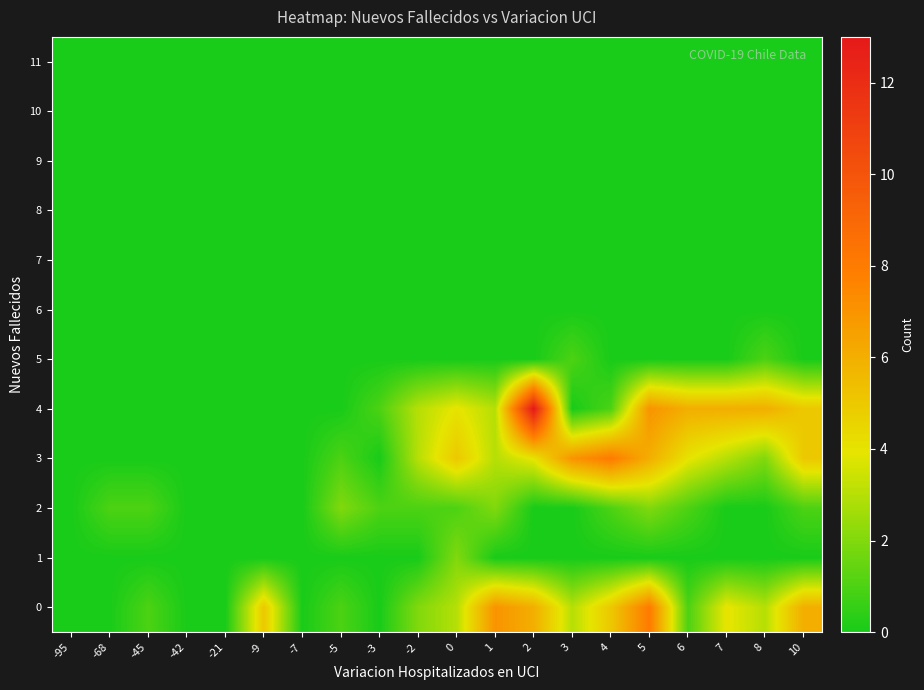

Reading right to left, what are all the values shown in this chart?

0: 10=6	8=3	7=4	6=1	5=8	4=5	3=3	2=6	1=7	0=3	-2=2	-3=0	-5=1	-7=0	-9=5	-21=0	-42=0	-45=1	-68=0	-95=0
1: 10=0	8=0	7=0	6=0	5=0	4=0	3=0	2=0	1=0	0=2	-2=0	-3=0	-5=0	-7=0	-9=0	-21=0	-42=0	-45=0	-68=0	-95=0
2: 10=1	8=0	7=0	6=1	5=2	4=1	3=0	2=0	1=2	0=1	-2=1	-3=1	-5=2	-7=0	-9=0	-21=0	-42=0	-45=1	-68=1	-95=0
3: 10=5	8=2	7=3	6=4	5=6	4=8	3=7	2=4	1=3	0=5	-2=3	-3=0	-5=1	-7=0	-9=0	-21=0	-42=0	-45=0	-68=0	-95=0
4: 10=5	8=6	7=6	6=6	5=7	4=1	3=0	2=13	1=3	0=4	-2=3	-3=1	-5=0	-7=0	-9=0	-21=0	-42=0	-45=0	-68=0	-95=0
5: 10=0	8=1	7=0	6=0	5=0	4=0	3=1	2=0	1=0	0=0	-2=0	-3=0	-5=0	-7=0	-9=0	-21=0	-42=0	-45=0	-68=0	-95=0
6: 10=0	8=0	7=0	6=0	5=0	4=0	3=0	2=0	1=0	0=0	-2=0	-3=0	-5=0	-7=0	-9=0	-21=0	-42=0	-45=0	-68=0	-95=0
7: 10=0	8=0	7=0	6=0	5=0	4=0	3=0	2=0	1=0	0=0	-2=0	-3=0	-5=0	-7=0	-9=0	-21=0	-42=0	-45=0	-68=0	-95=0
8: 10=0	8=0	7=0	6=0	5=0	4=0	3=0	2=0	1=0	0=0	-2=0	-3=0	-5=0	-7=0	-9=0	-21=0	-42=0	-45=0	-68=0	-95=0
9: 10=0	8=0	7=0	6=0	5=0	4=0	3=0	2=0	1=0	0=0	-2=0	-3=0	-5=0	-7=0	-9=0	-21=0	-42=0	-45=0	-68=0	-95=0
10: 10=0	8=0	7=0	6=0	5=0	4=0	3=0	2=0	1=0	0=0	-2=0	-3=0	-5=0	-7=0	-9=0	-21=0	-42=0	-45=0	-68=0	-95=0
11: 10=0	8=0	7=0	6=0	5=0	4=0	3=0	2=0	1=0	0=0	-2=0	-3=0	-5=0	-7=0	-9=0	-21=0	-42=0	-45=0	-68=0	-95=0